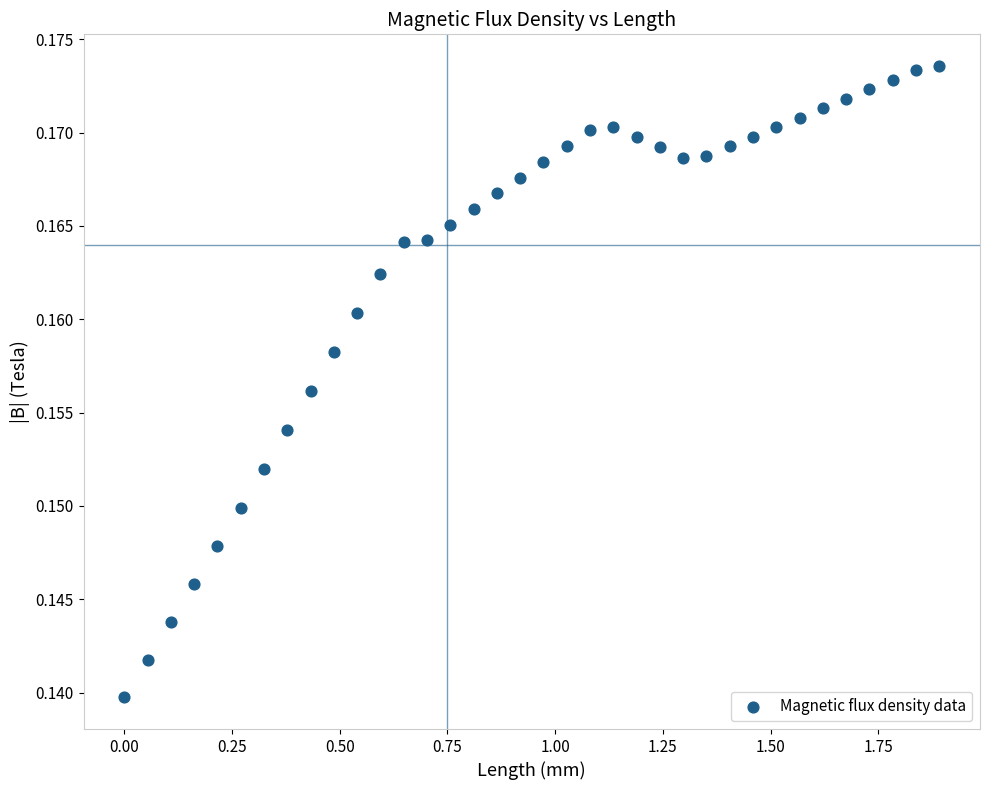

What is the range of X values (max minus min)?

1.9